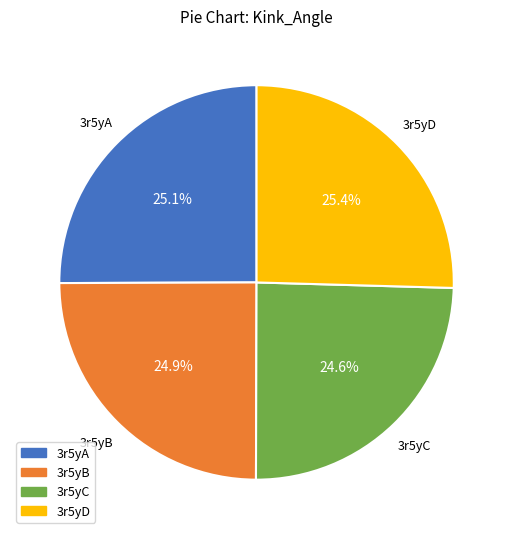

Does any single category account for the majority?

No